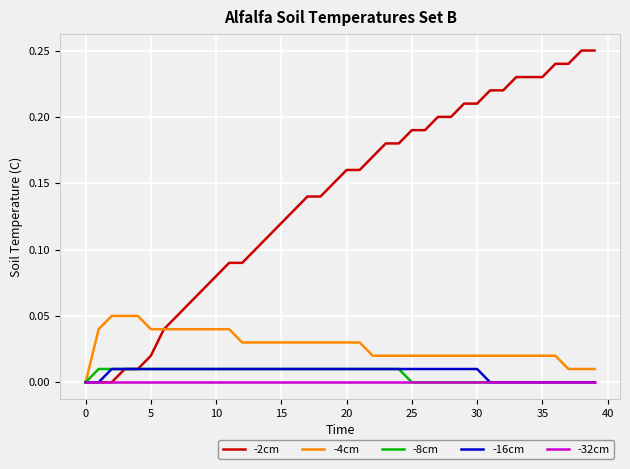

Which series has the largest total across all categories?

-2cm